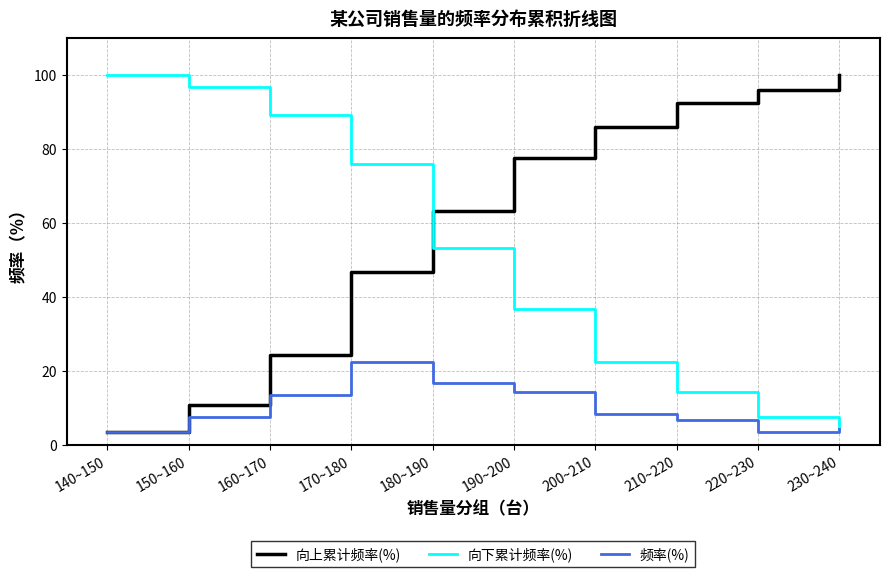

Between 210~220 and 230~240, which series saw the biggest shift?

向下累计频率(%)